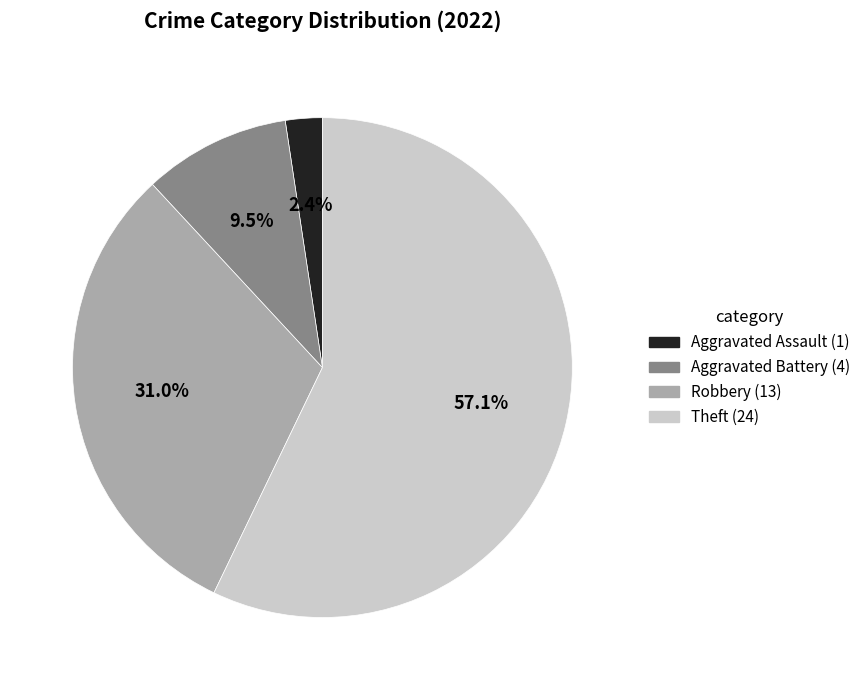

What portion of the pie excludes Robbery?

69.0%